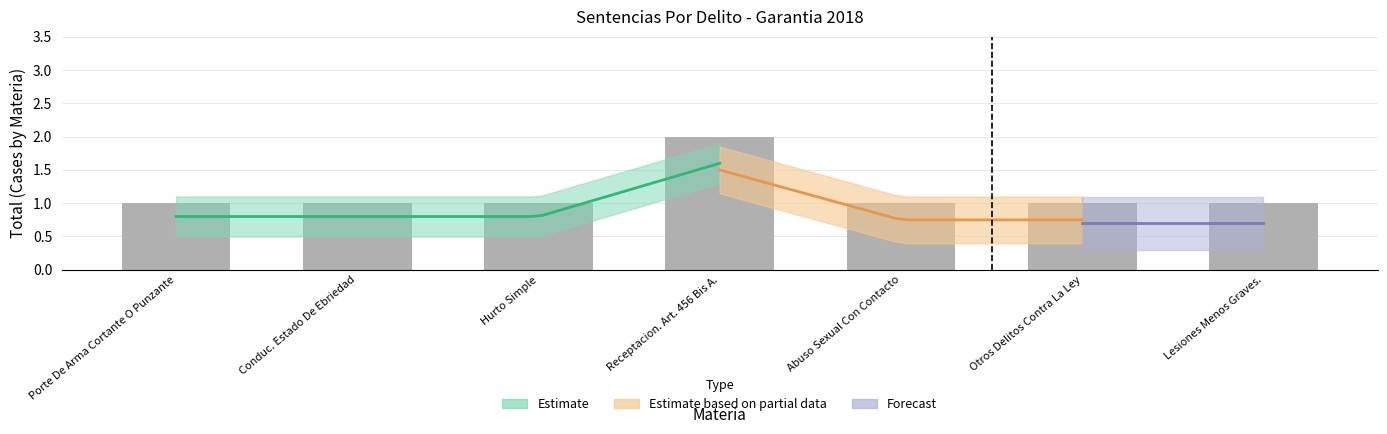

What is the maximum value shown in the chart?

2